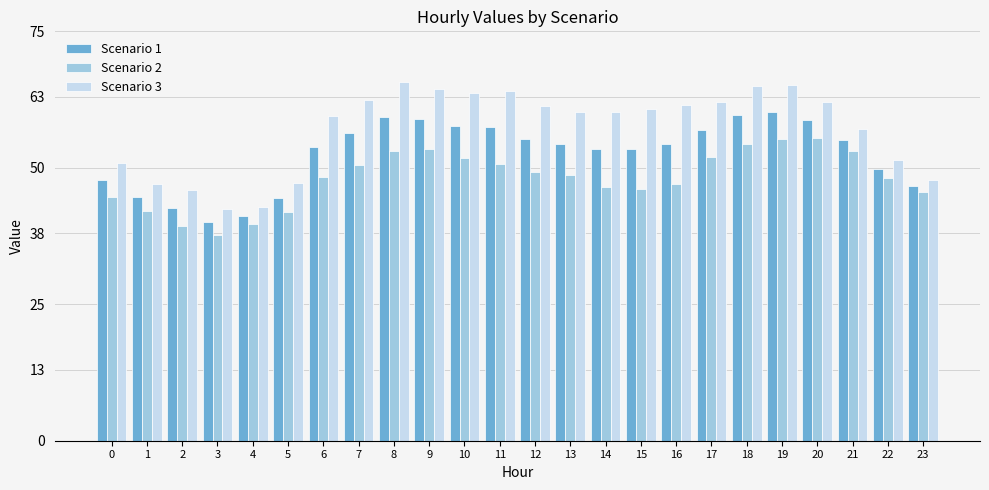

What value does the Scenario 3 series have at 0?

51.0